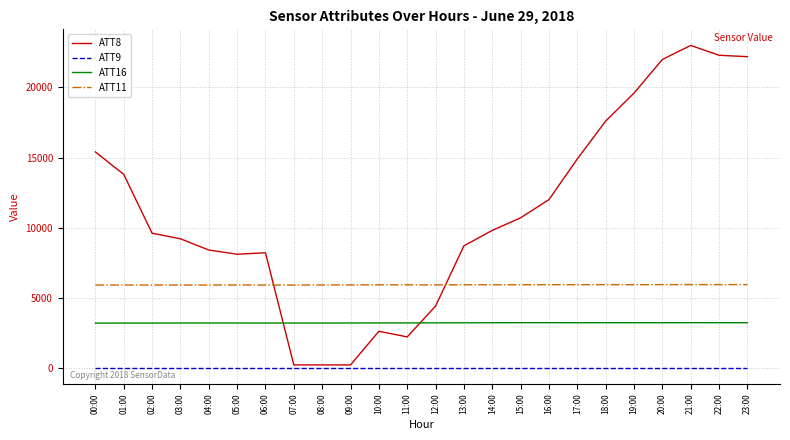

True or false: ATT8 has a value of 10305.8 at 20:00.

False